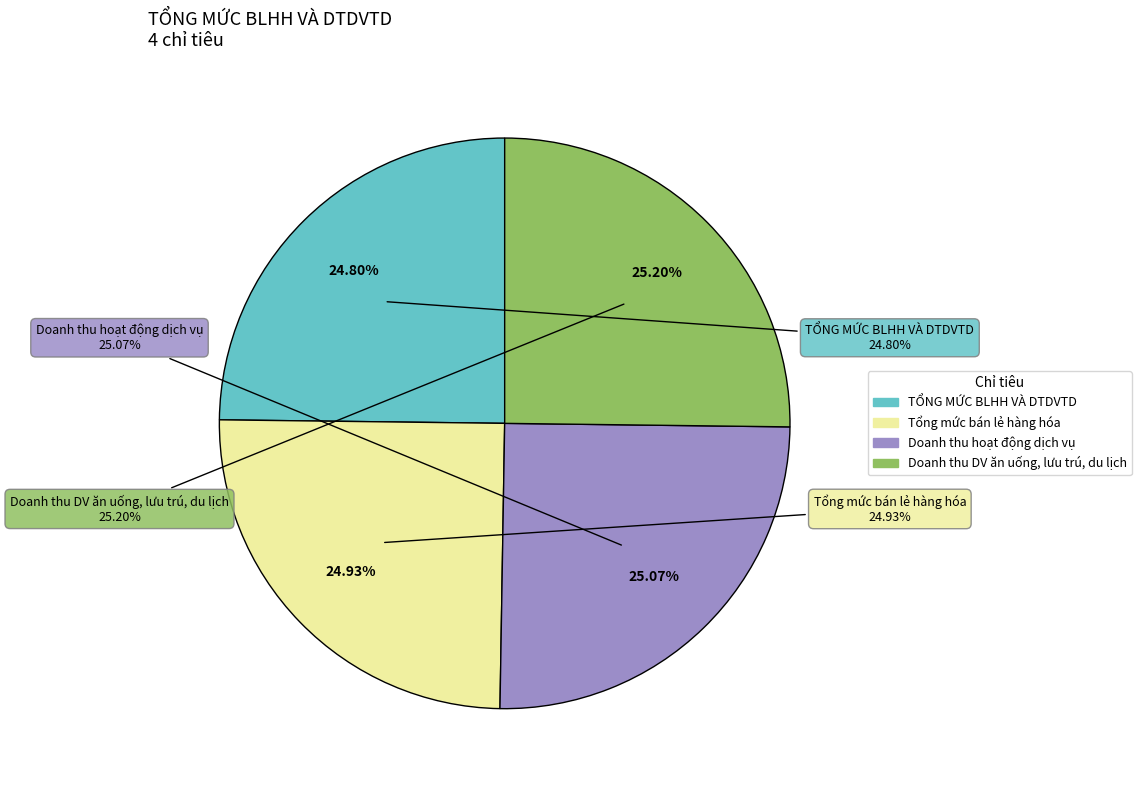

Rank the categories by value from highest to lowest.

Doanh thu DV ăn uống, lưu trú, du lịch, Doanh thu hoạt động dịch vụ, Tổng mức bán lẻ hàng hóa, TỔNG MỨC BLHH VÀ DTDVTD